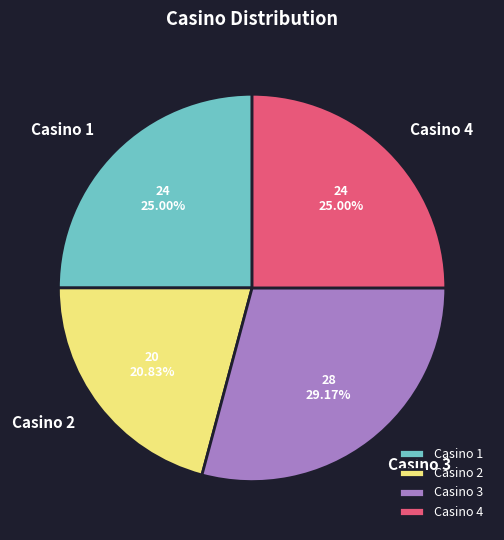

Is Casino 1 the majority of the pie?

No